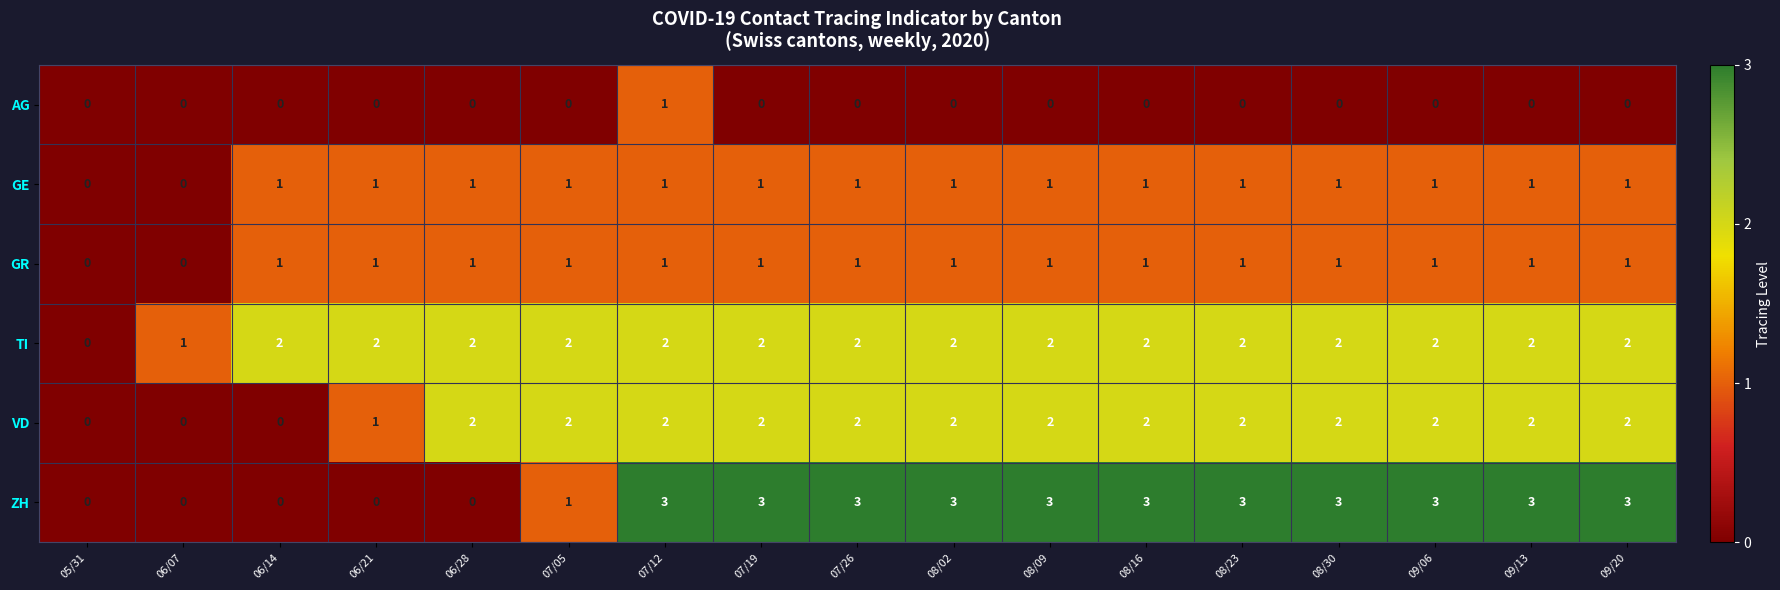

What is the sum of the TI values at 08/23 and 06/14?

4